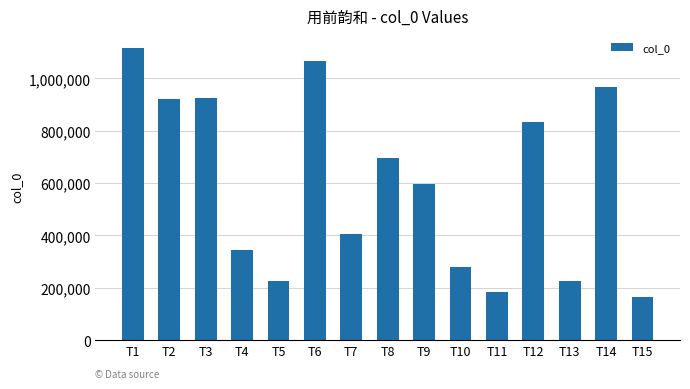

Does the chart contain stacked bars?

No